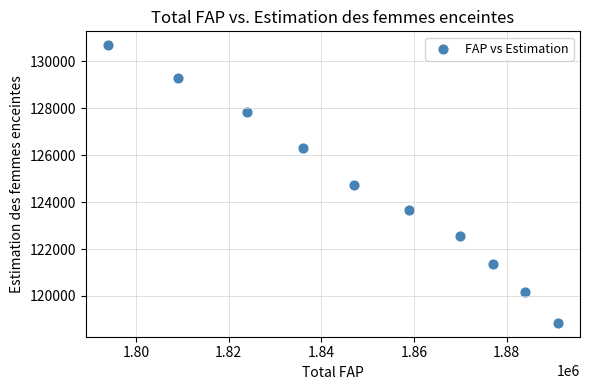

What is the range of X values (max minus min)?

97000.0